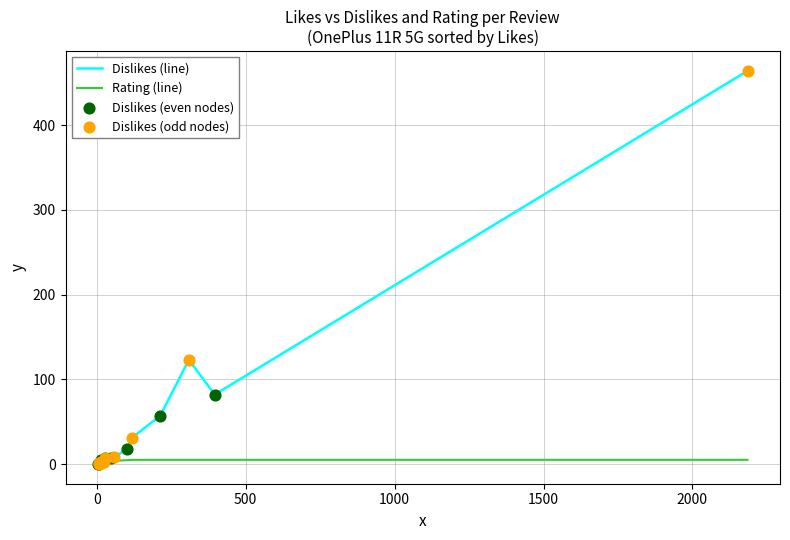

Which series contains the highest Y value?

Dislikes